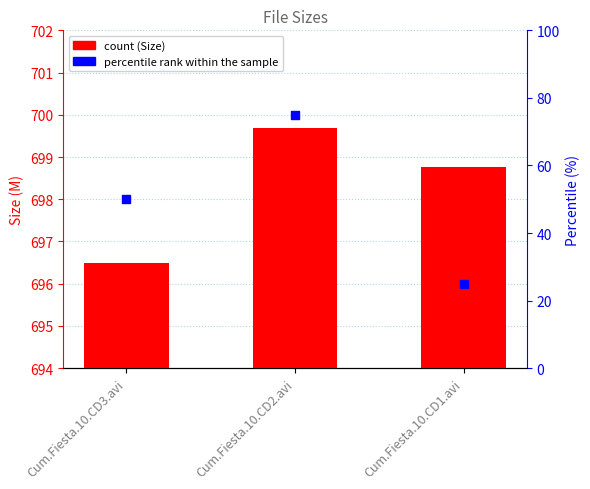

Which series has the largest total across all categories?

Size